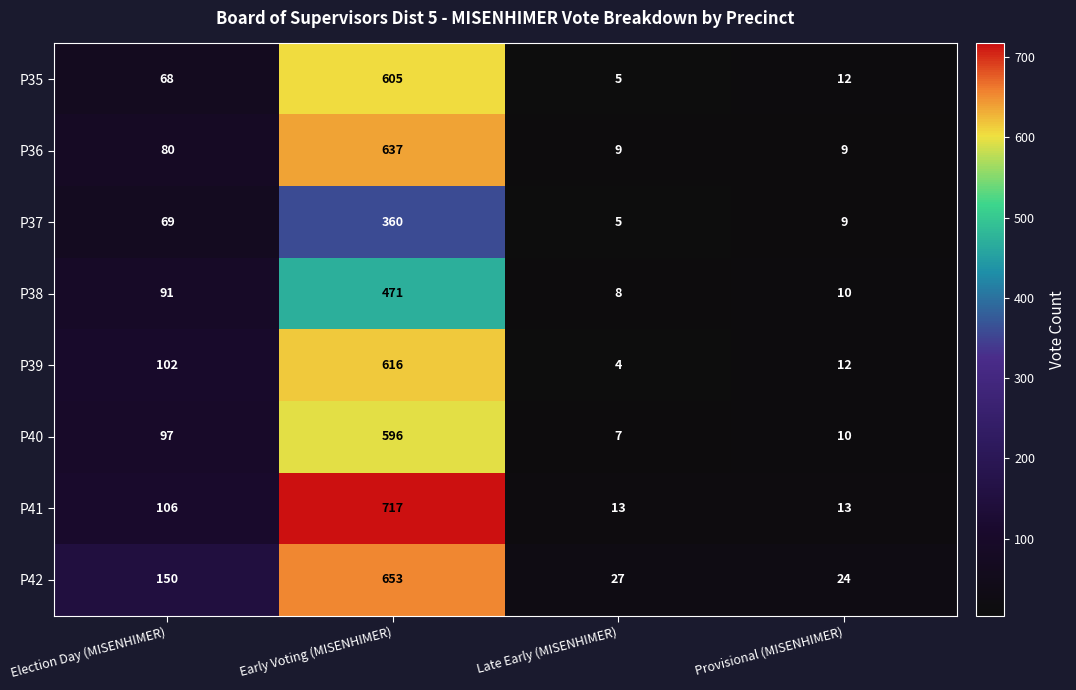

At which category is the sum across all series the highest?

Early Voting (MISENHIMER)